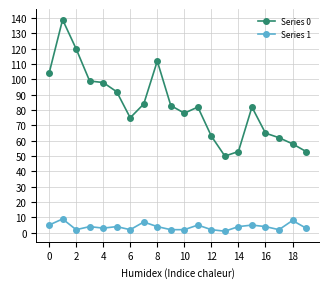

What are all the series names shown in the legend?

Series 0, Series 1